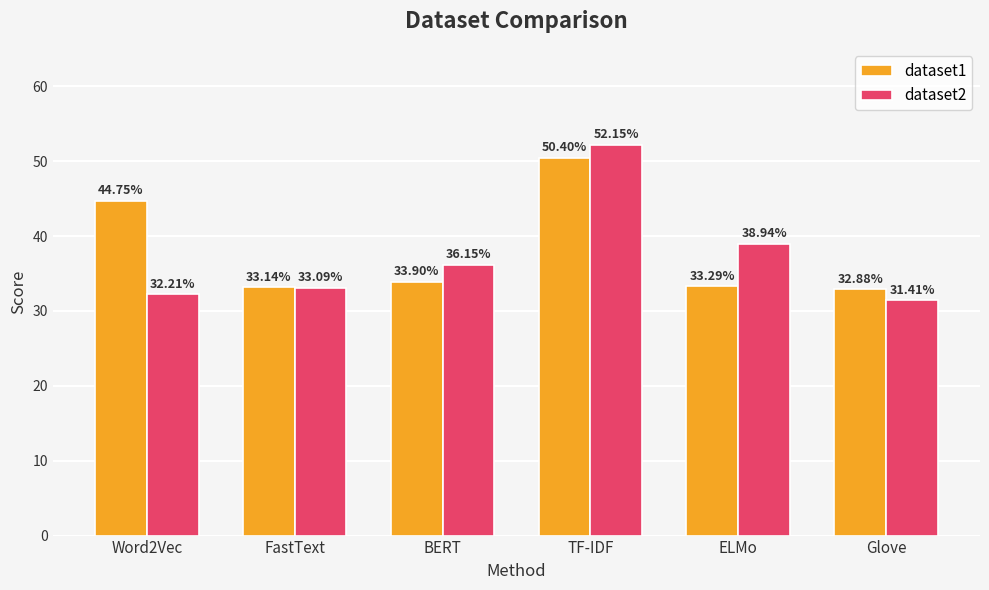

Which series has the largest total across all categories?

dataset1